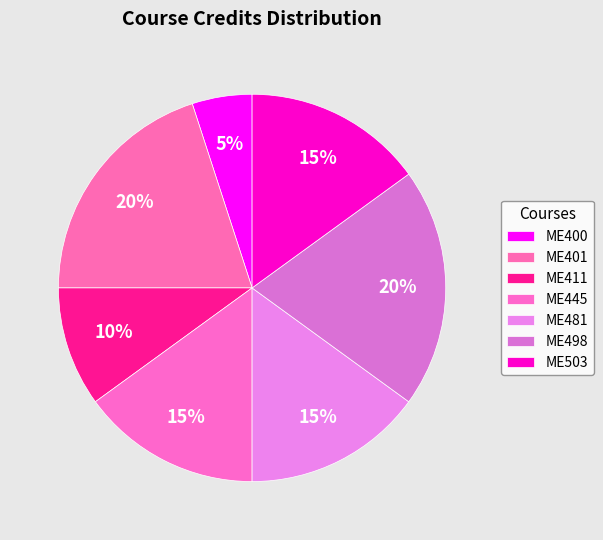

True or false: ME411 accounts for 10% of the total.

True